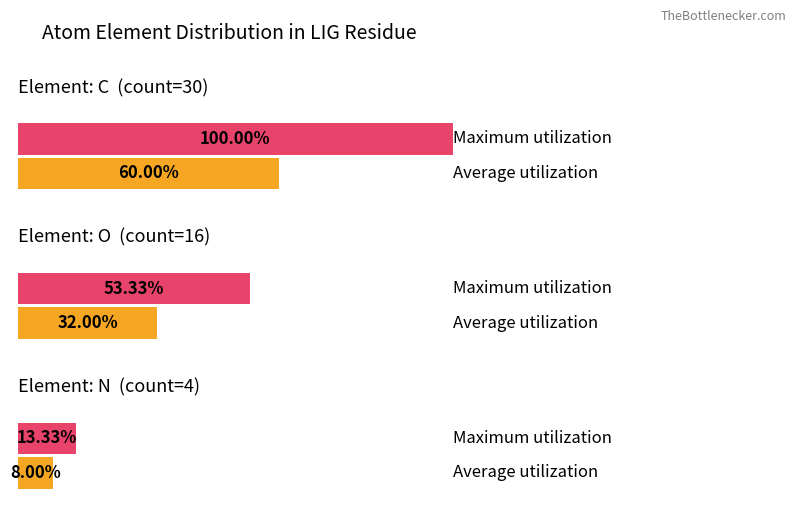

How many categories are shown in the chart?

3